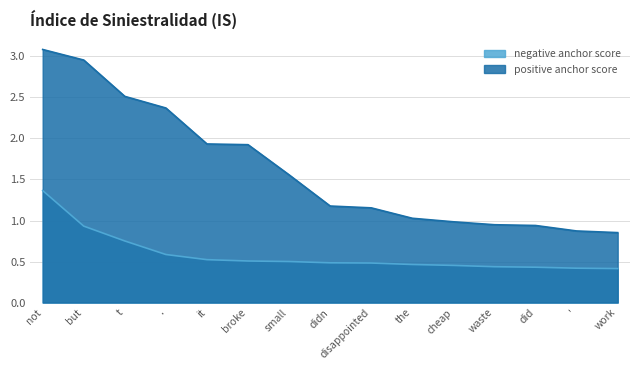

At which label is positive anchor score closest to 1?

cheap